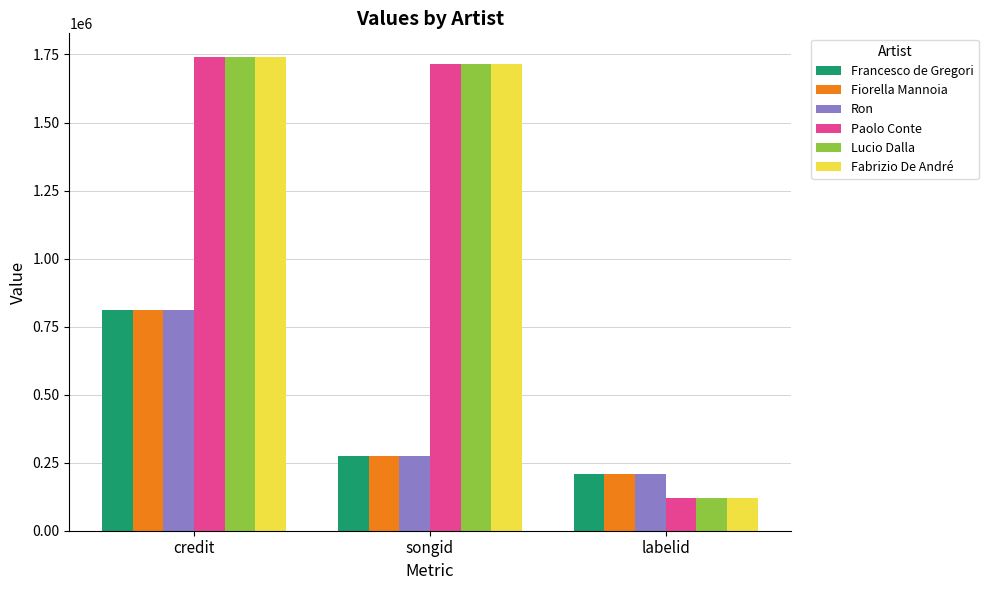

Count the number of data series in this chart.

6